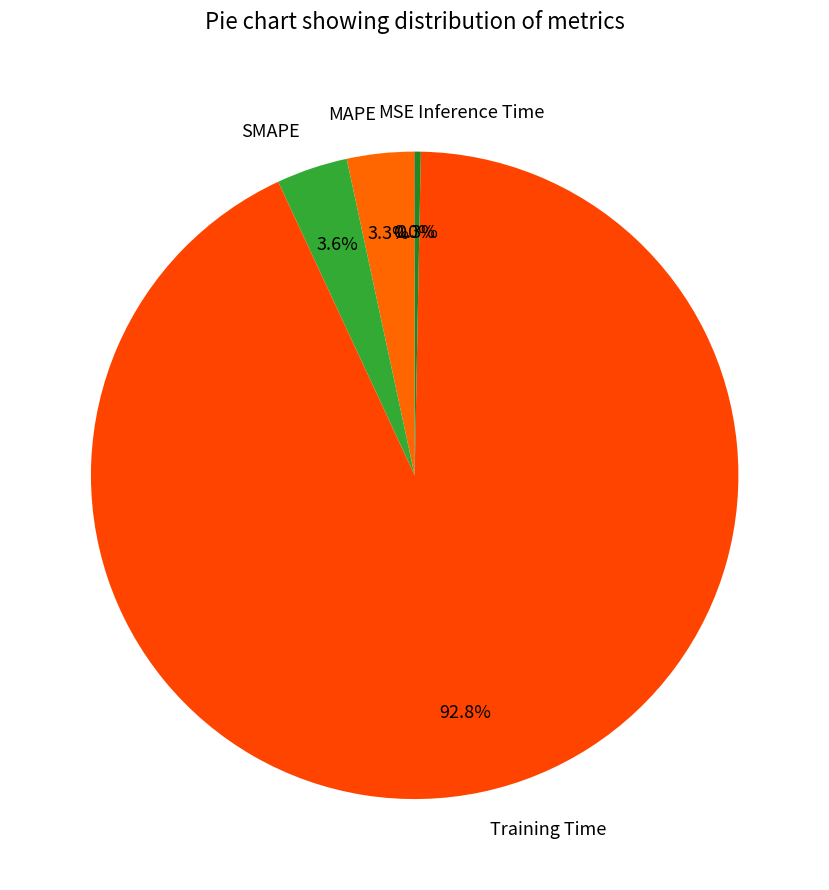

To the nearest percent, what is the average slice percentage?

20%